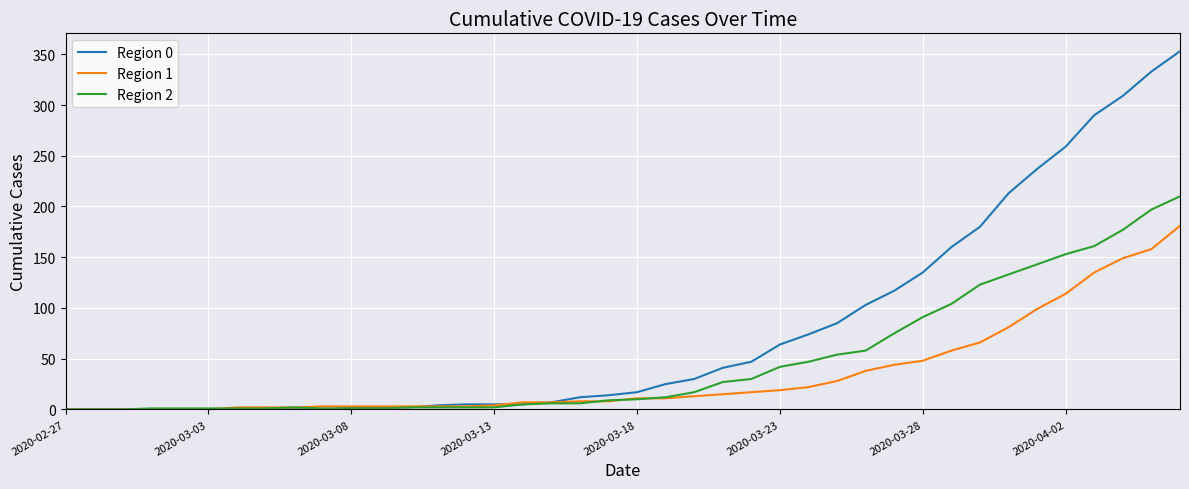

At how many categories does at least one series exceed 155?

9